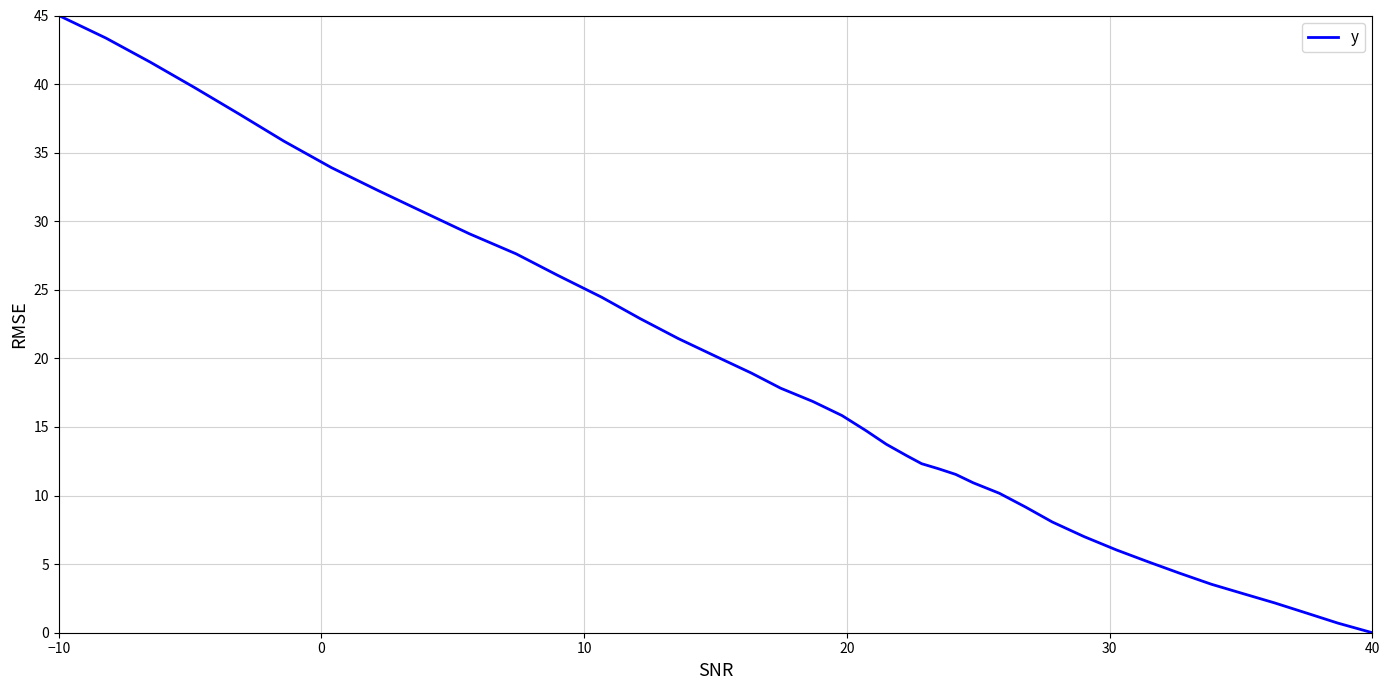

Is it true that the value at 16 is 18.7?

False